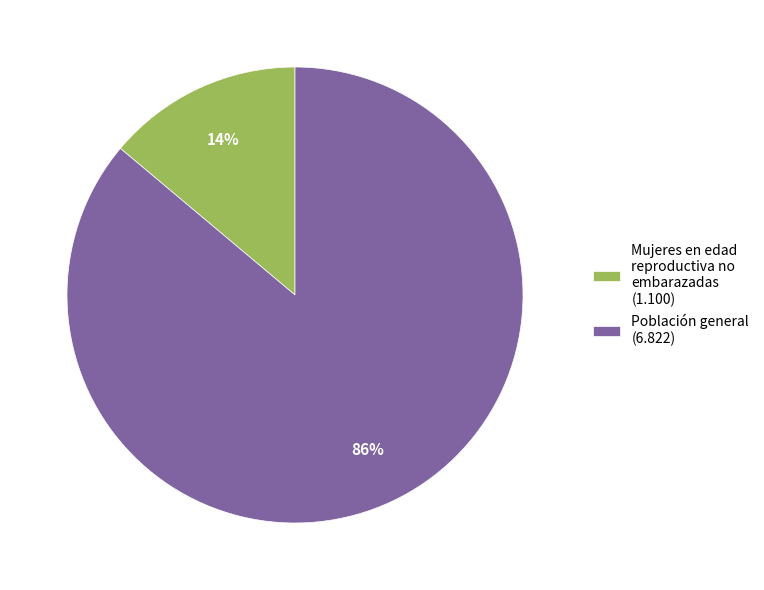

Combined, do Población general (6.822) and Mujeres en edad reproductiva no embarazadas (1.100) account for over 50%?

Yes